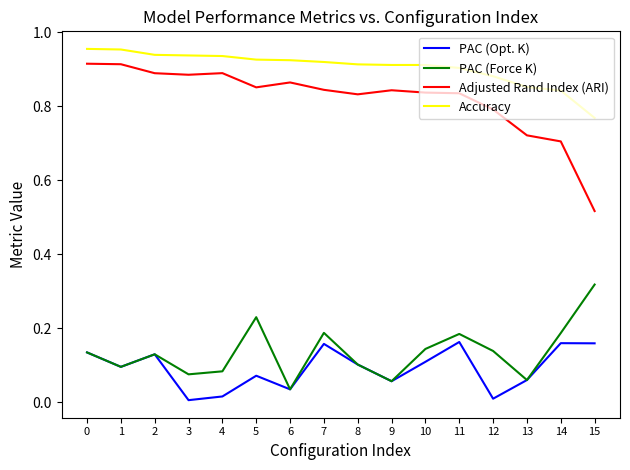

What is the sum of the Adjusted Rand Index (ARI) values at 5 and 9?

1.7